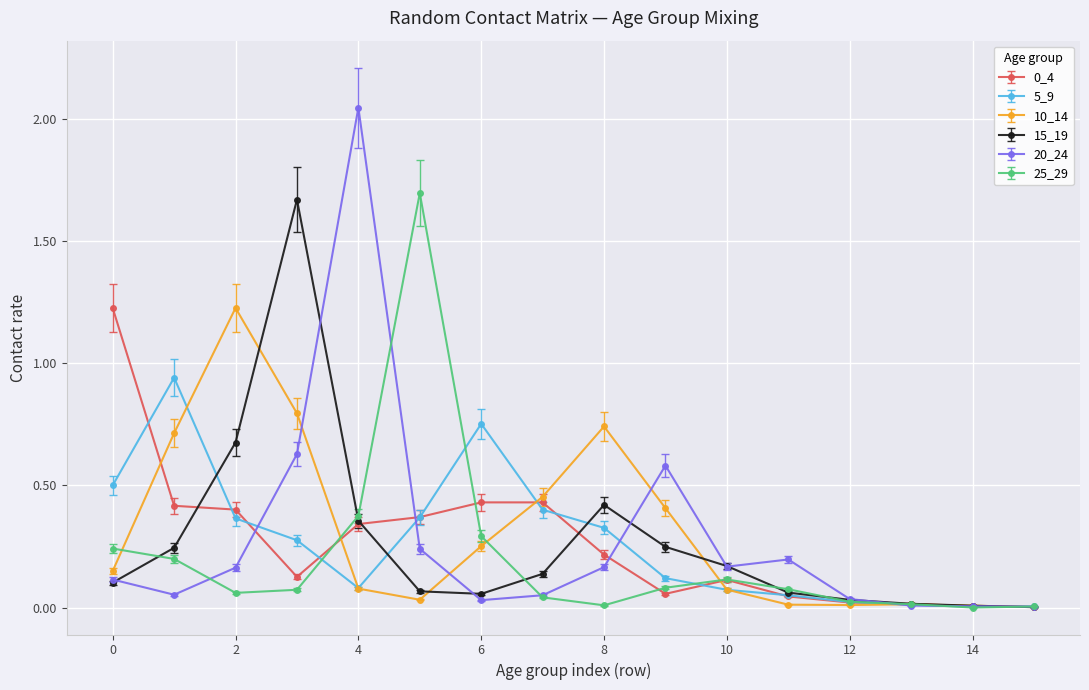

True or false: 20_24 and 15_19 intersect in this chart.

True